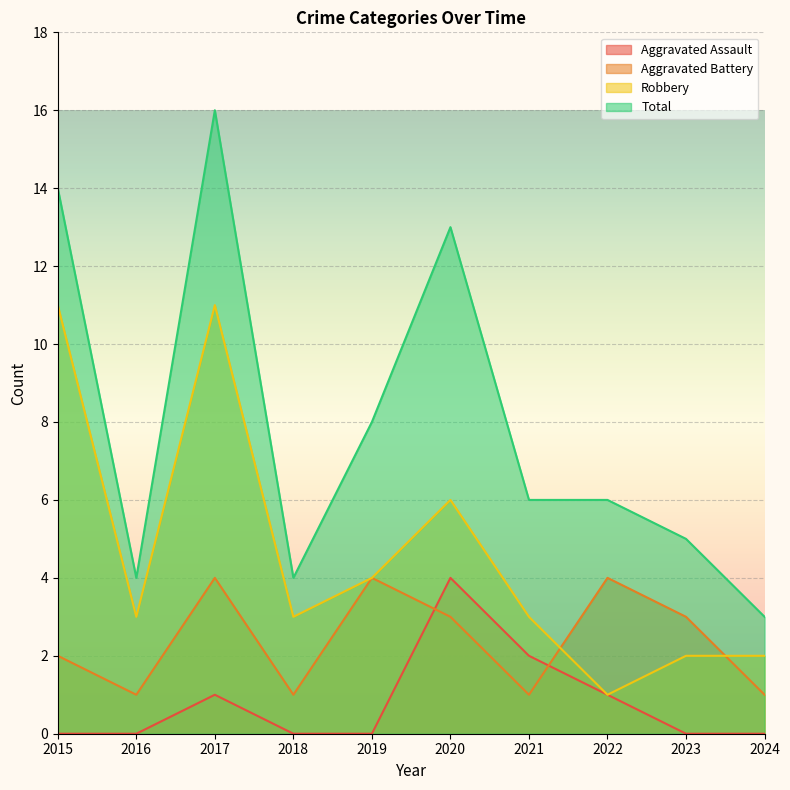

At which category is the sum across all series the highest?

2017